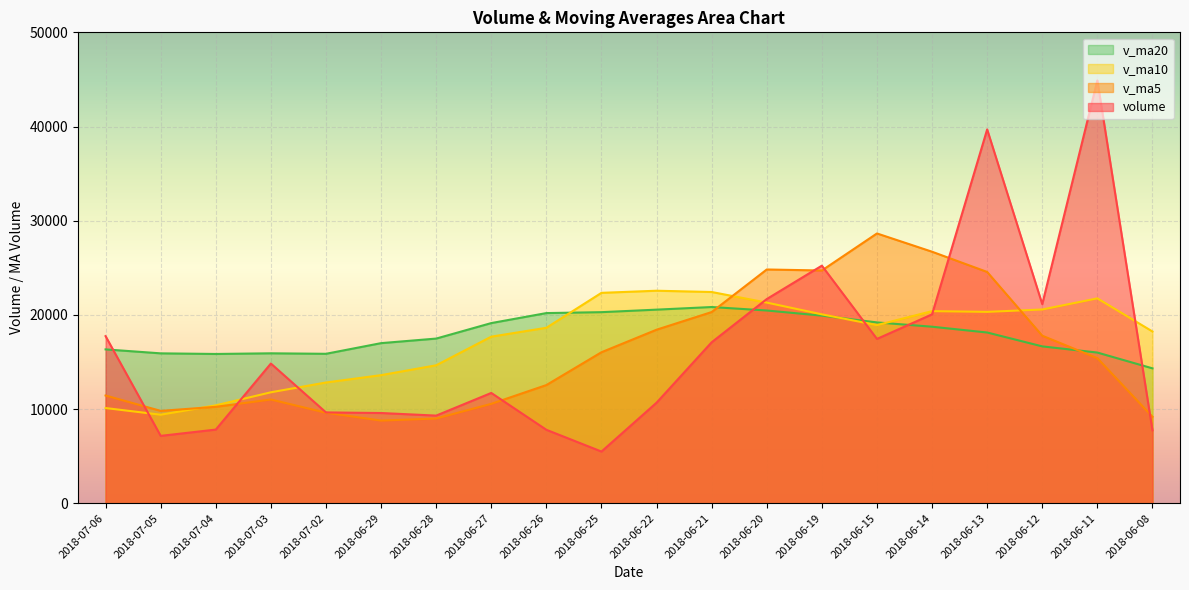

How many intersections are there between v_ma20 and v_ma5?

2